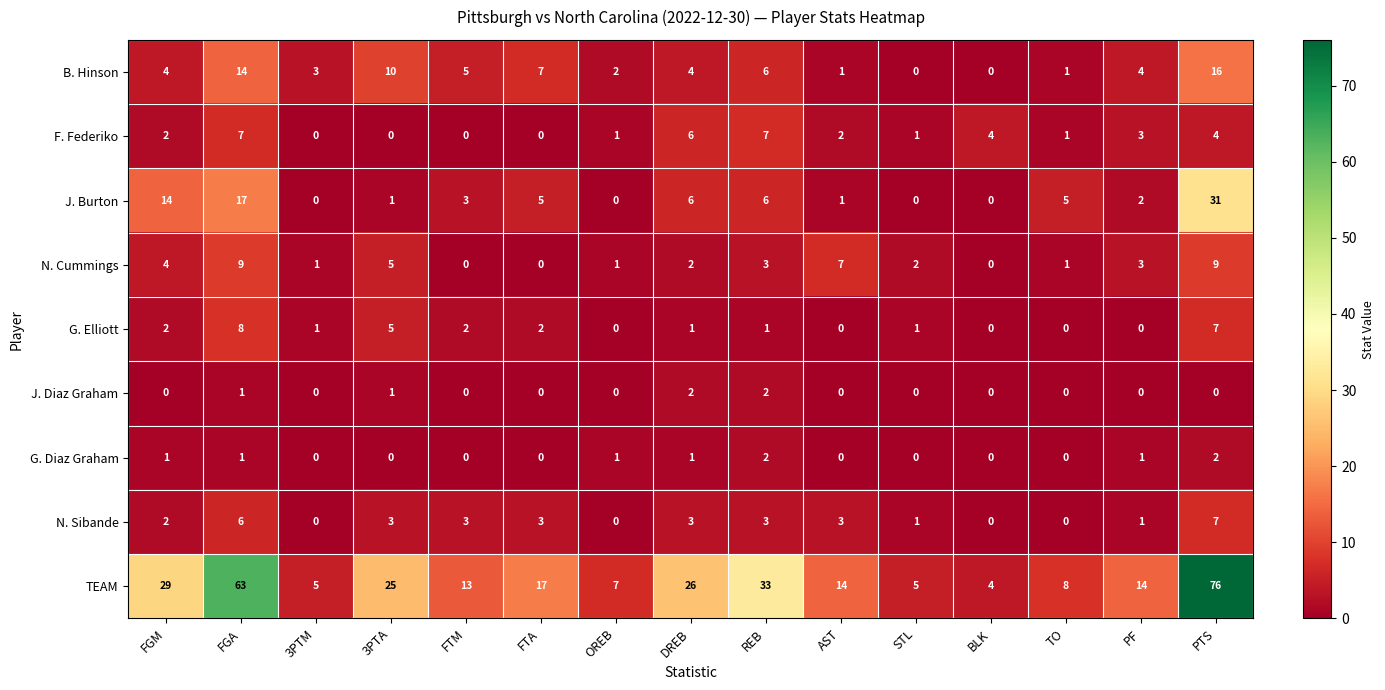

How many series are shown in this chart?

9